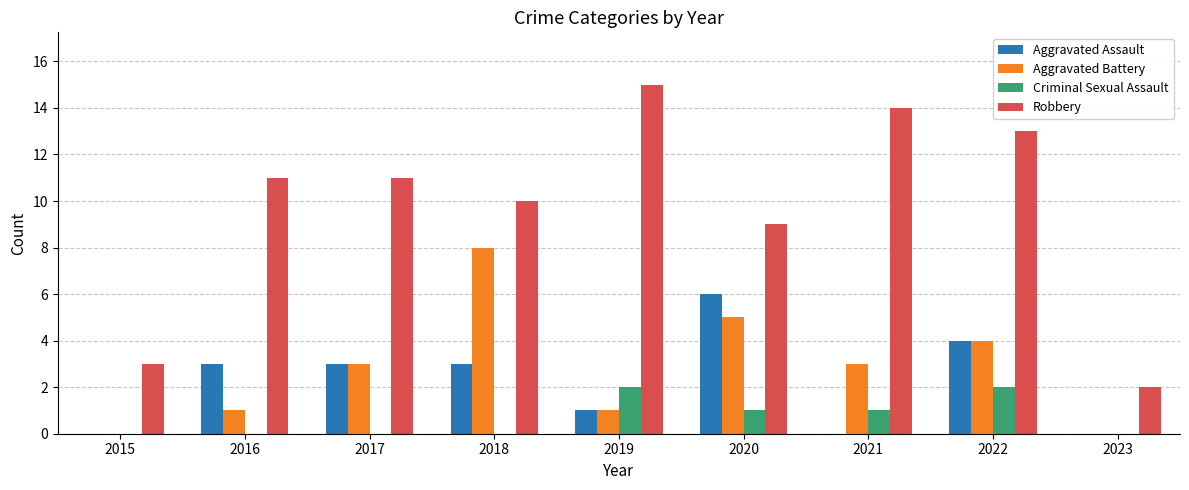

Which series has the largest total across all categories?

Robbery